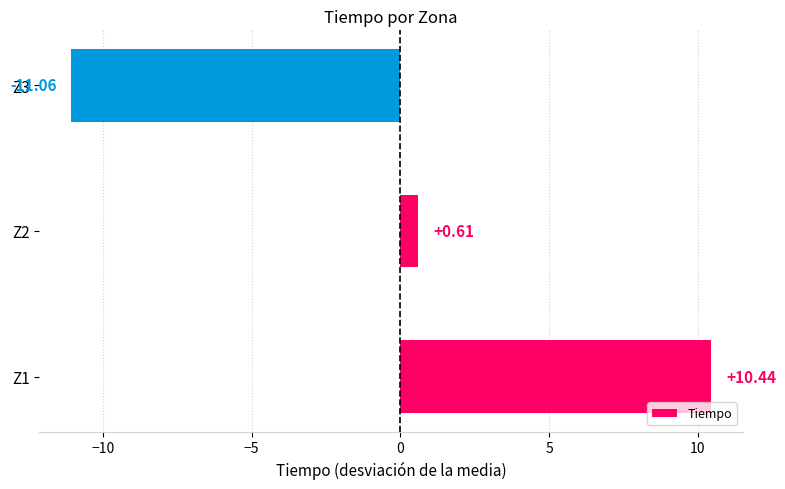

List the labels in order of value, largest first.

Z1, Z2, Z3